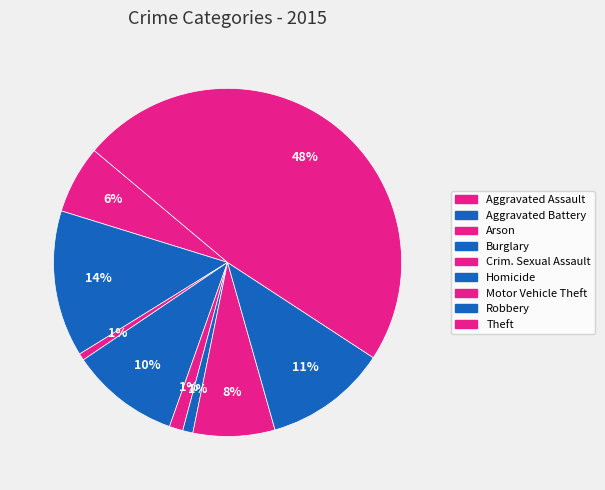

Which slice is the largest?

Theft